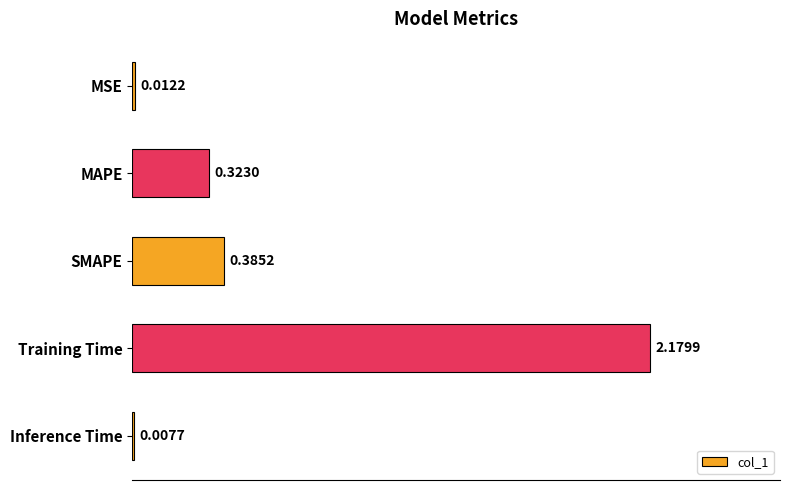

Where is the data nearest to the value 1?

SMAPE